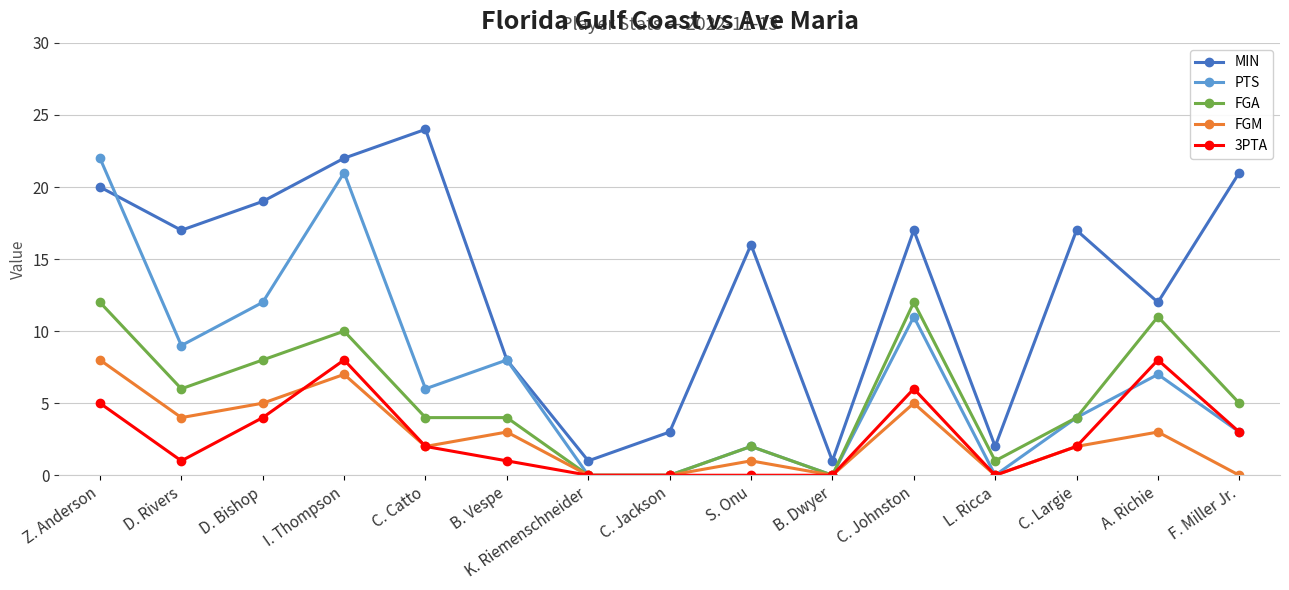

True or false: MIN has a value of 5 at C. Jackson.

False